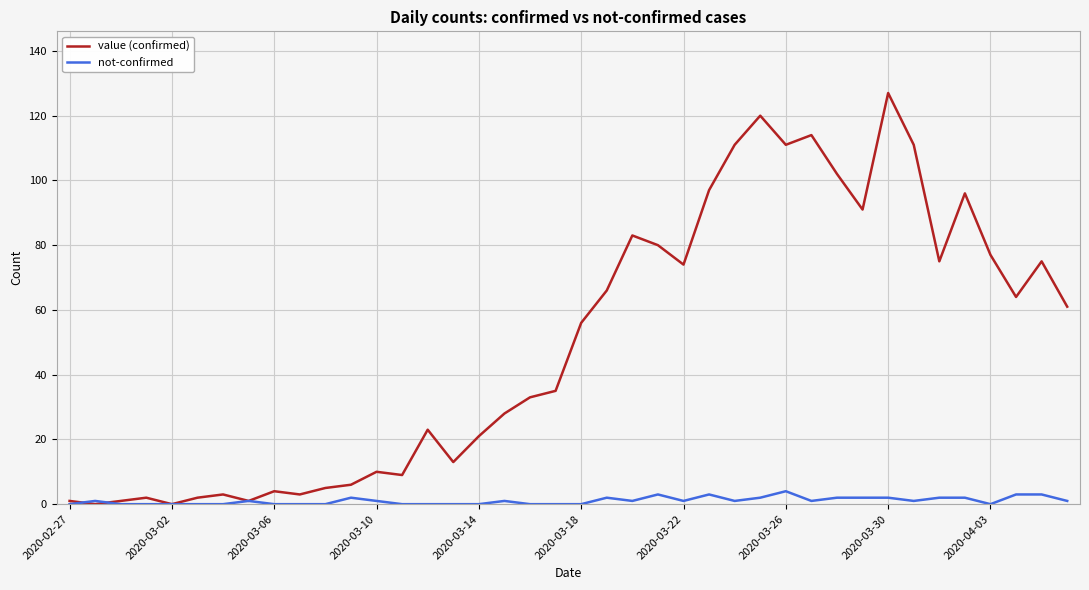

Rank the series by their average value, from highest to lowest.

value (confirmed), not-confirmed